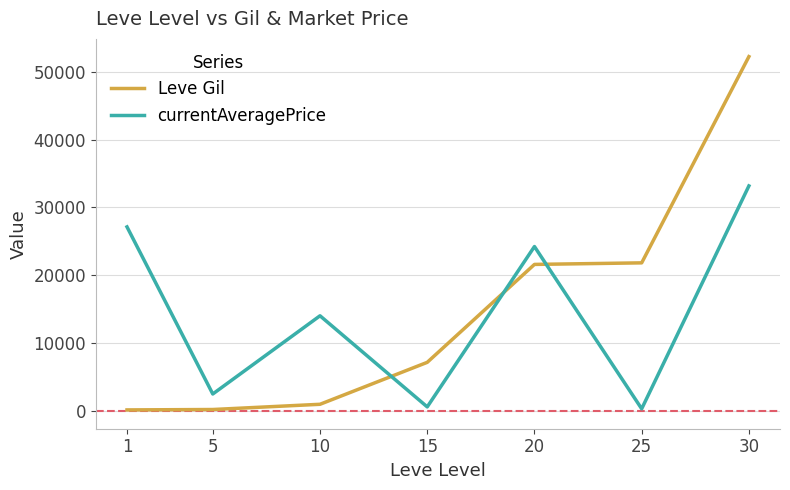

At how many categories does at least one series exceed 857?

7